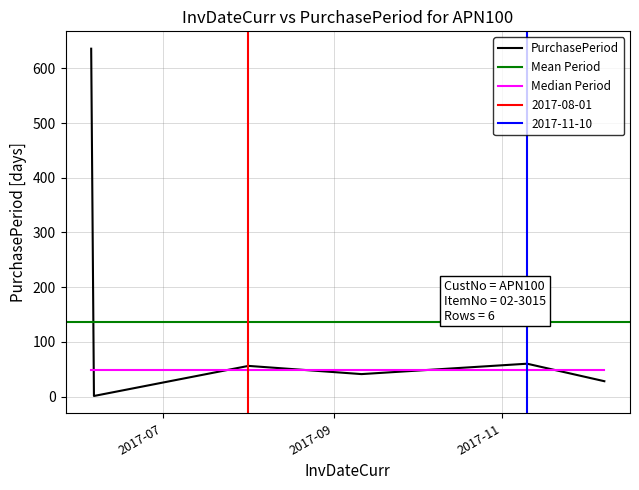

What is the label of the 5th point from the left?

2017-11-10